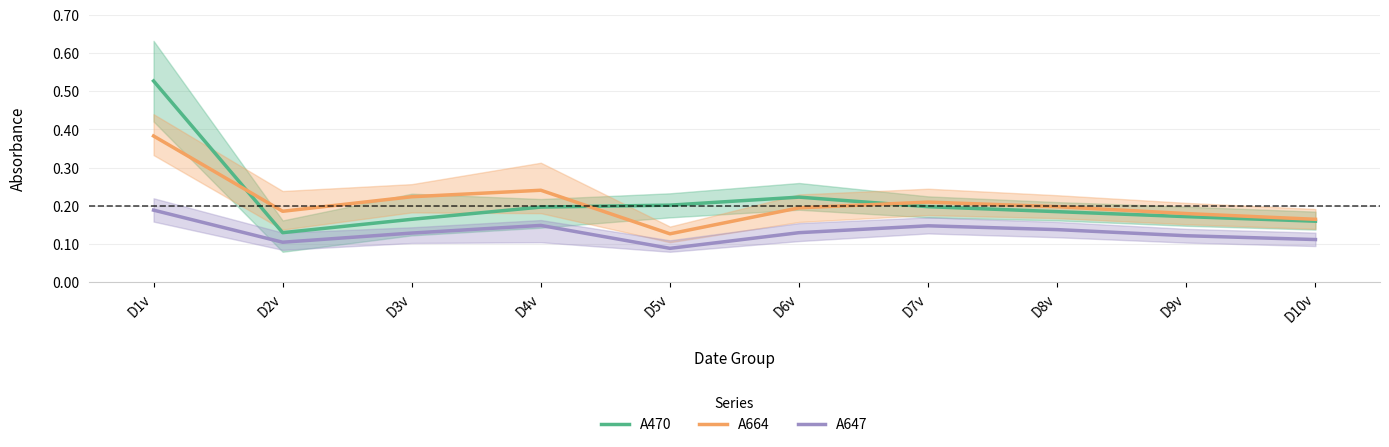

Rank the series by their maximum value, from lowest to highest.

A647, A664, A470